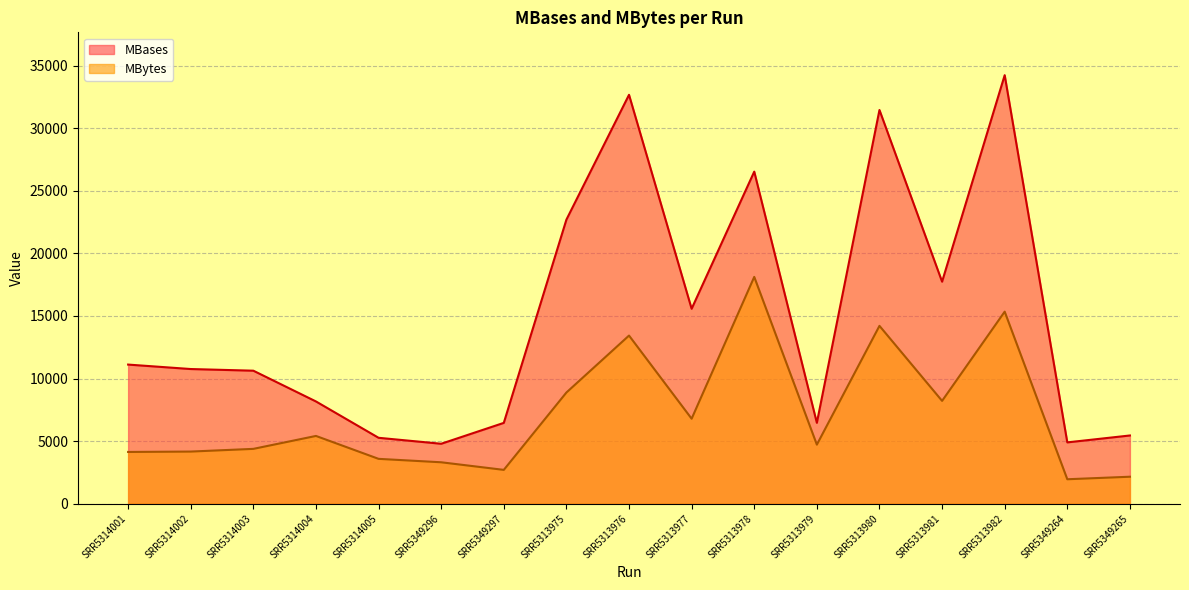

Where does the MBytes series first go above 4713?

SRR5314004